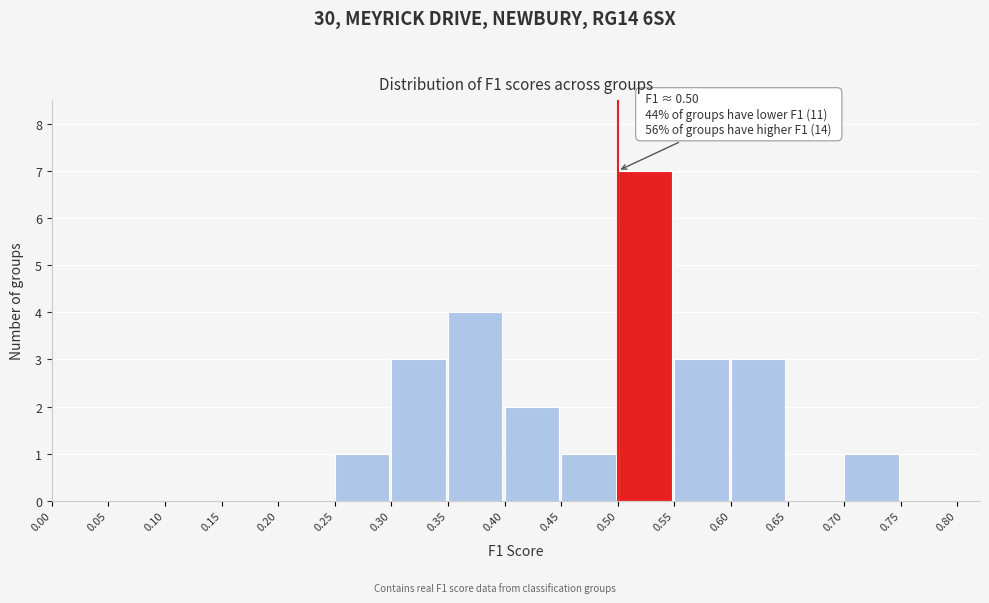

Over which range of the x-axis is the bar tallest?

0.50 to 0.55